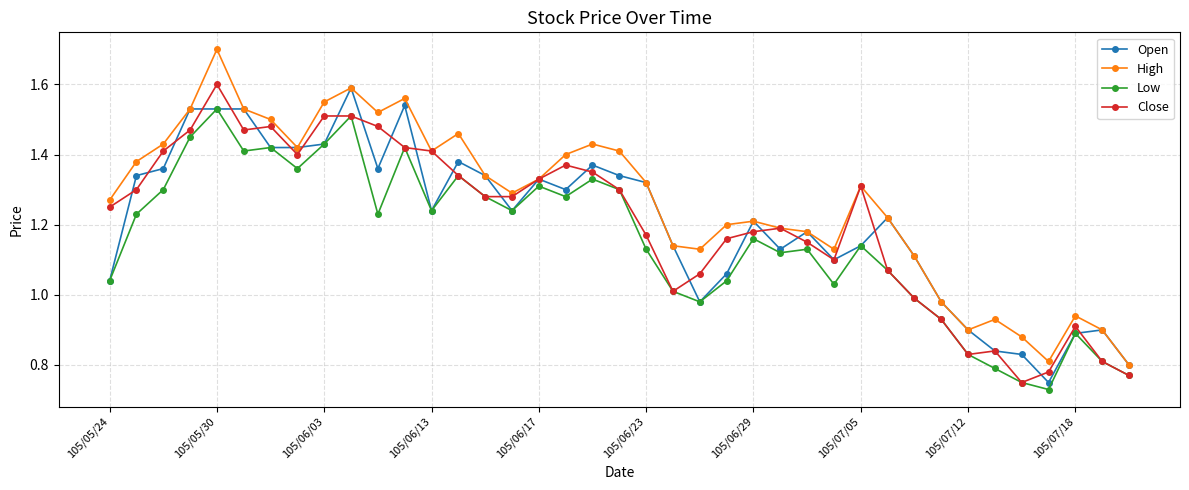

Which series has the largest total across all categories?

High